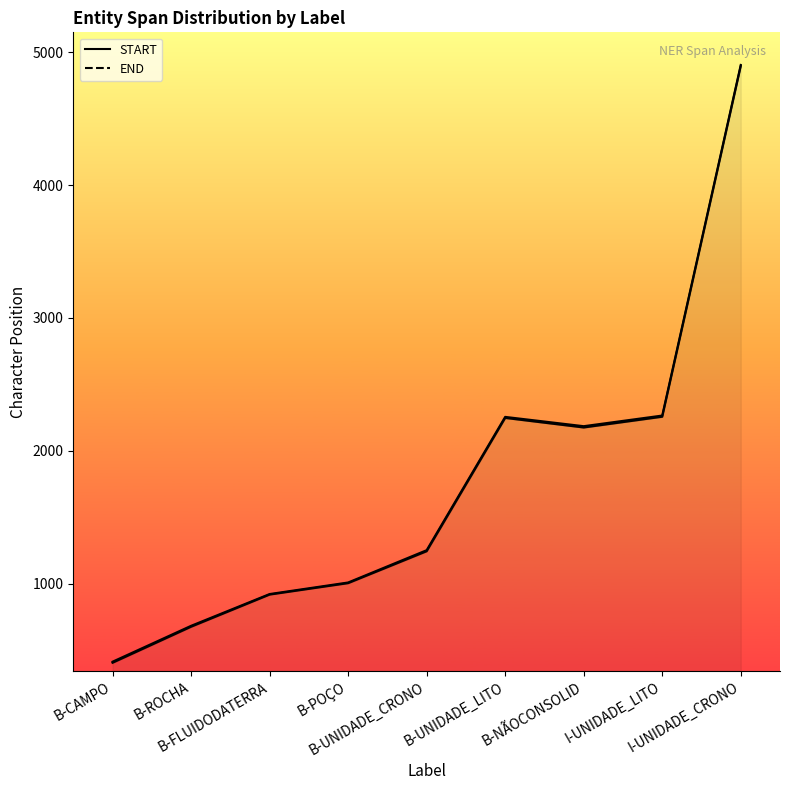

What is the difference between the second highest and minimum values in the START series?

1851